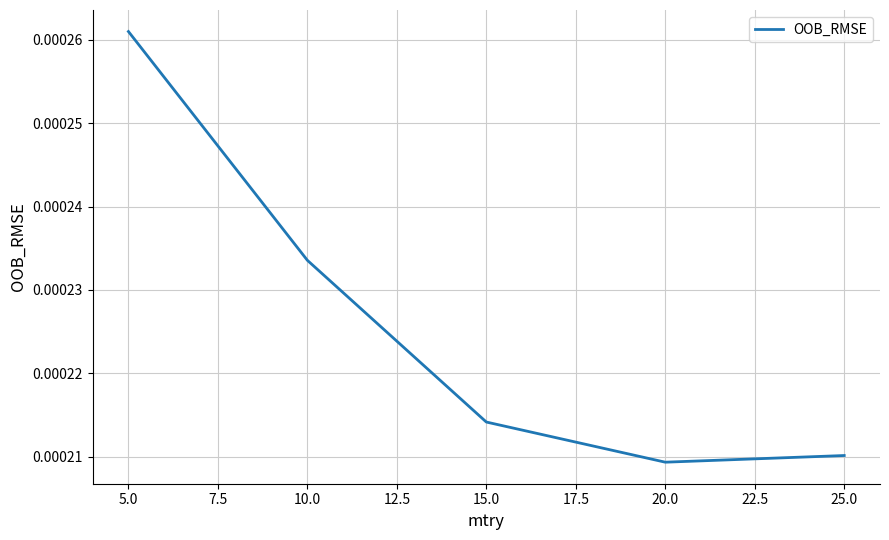

How many interior local valleys (lower than both neighbors) does the data have?

1